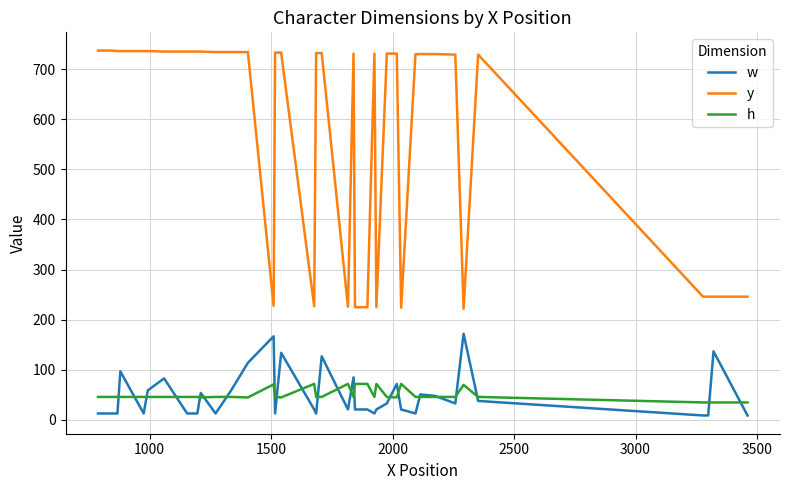

What is the minimum value for w?

9